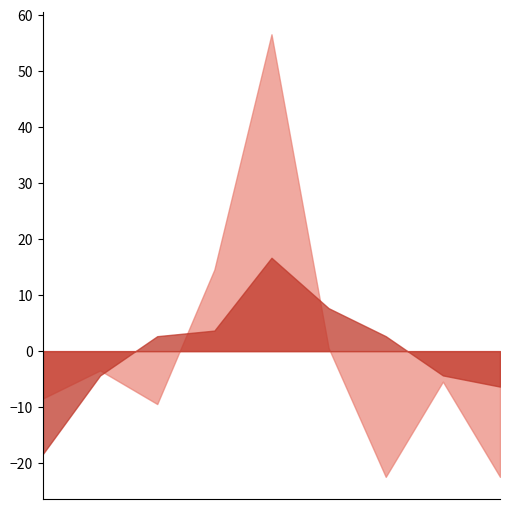

Does the chart have visible grid lines?

No